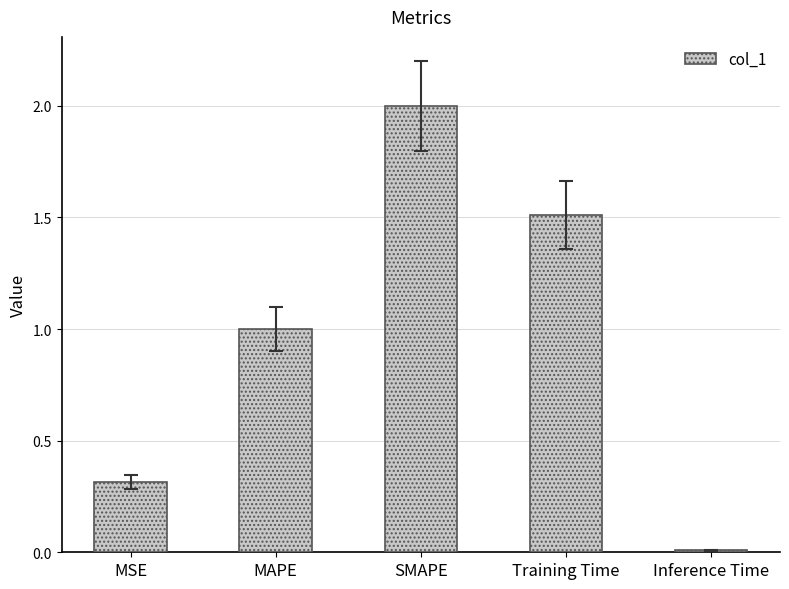

Is it true that the value at Training Time is 1.5?

True